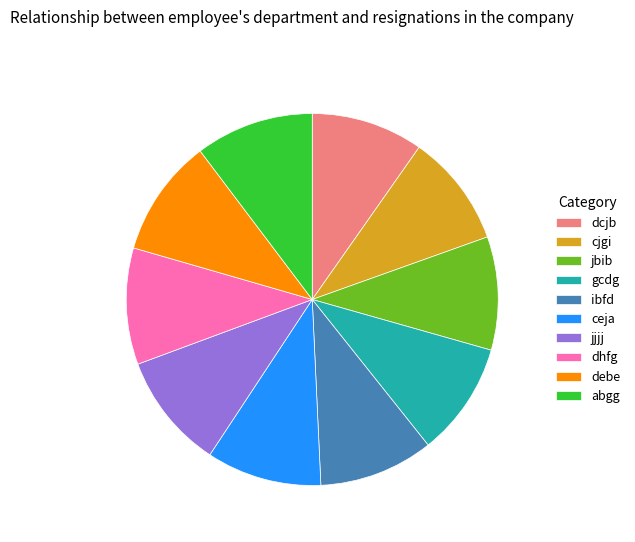

Do ceja and abgg together represent more than half of the pie?

No